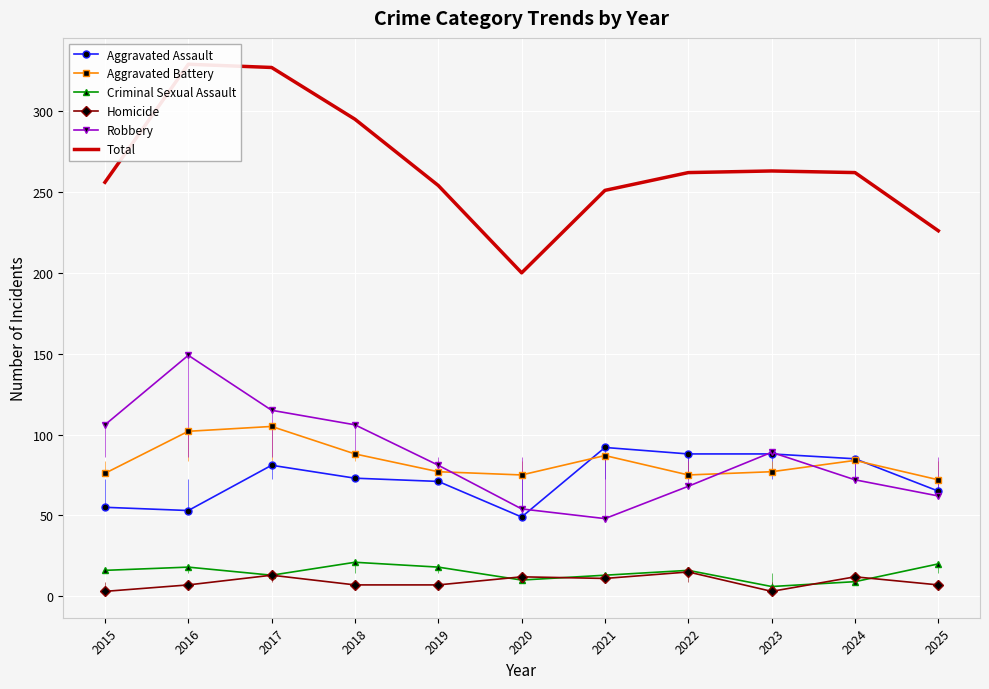

In Aggravated Assault, how many points are higher than both neighbors (excluding endpoints)?

2